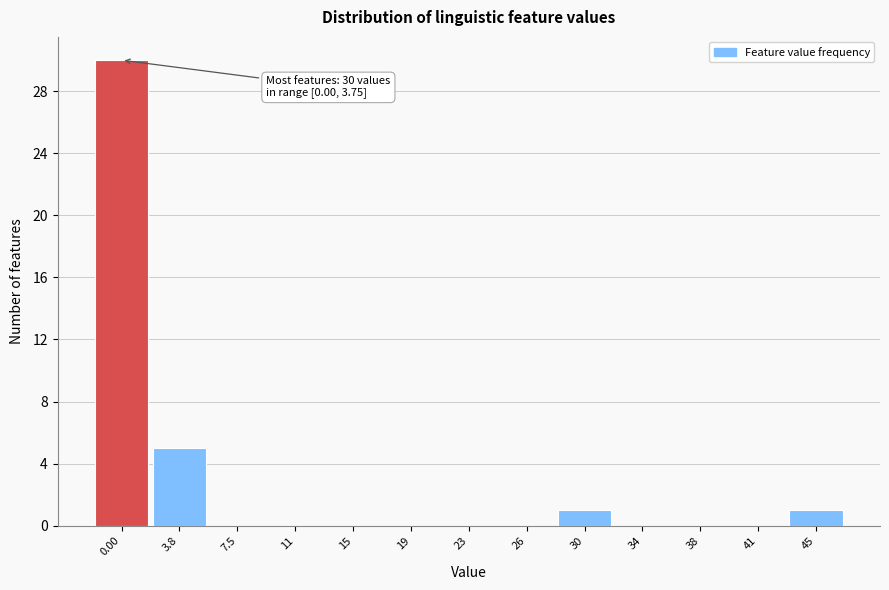

Reading left to right, transcribe all the data shown in this chart.

0.00=30	3.8=5	7.5=0	11=0	15=0	19=0	23=0	26=0	30=1	34=0	38=0	41=0	45=1